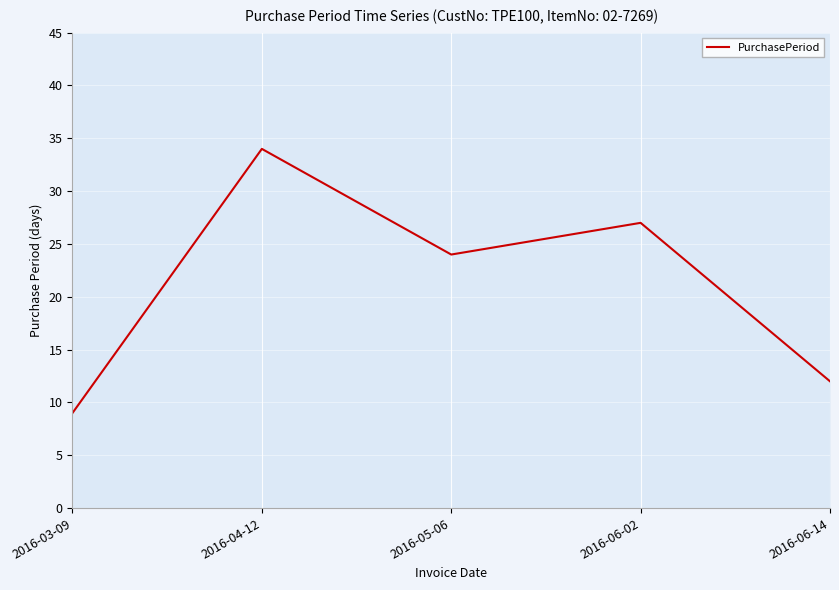

True or false: the data shows 9 at 2016-03-09.

True